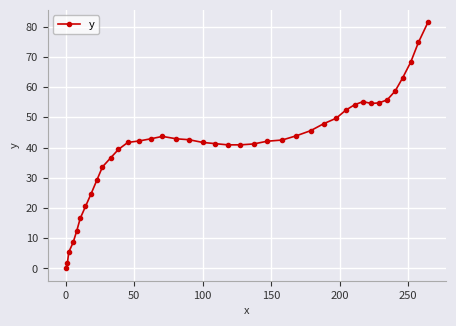

What is the maximum value shown in the chart?

81.5